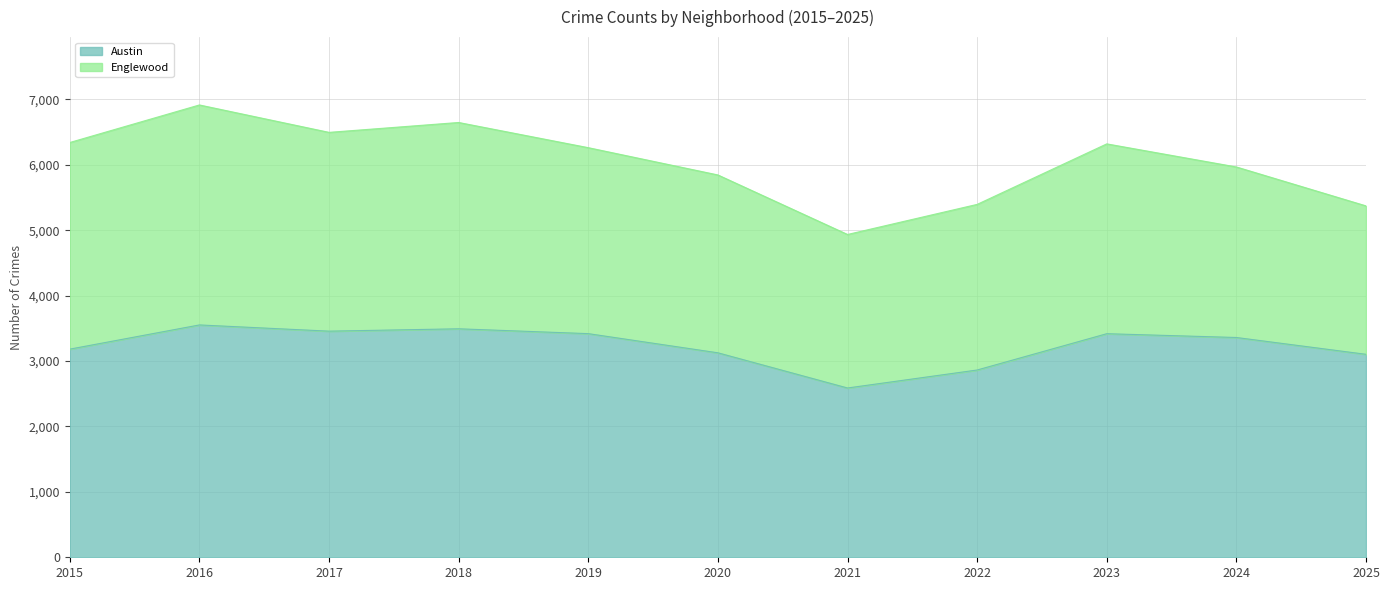

What is the smallest value displayed?

2588